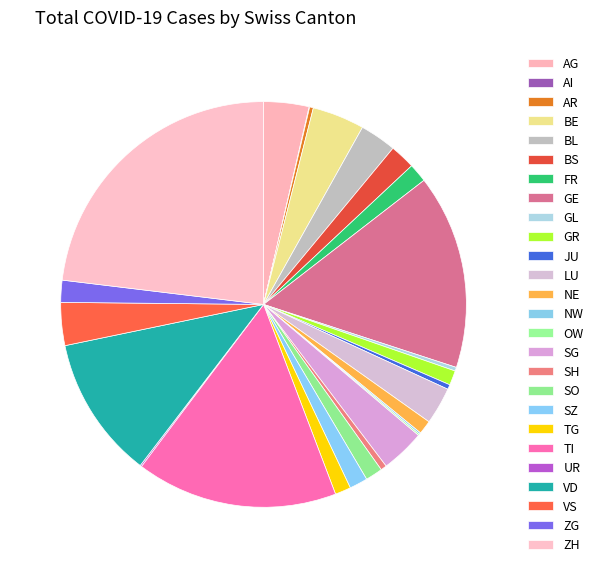

How much of the chart is everything except NE?

98.9%